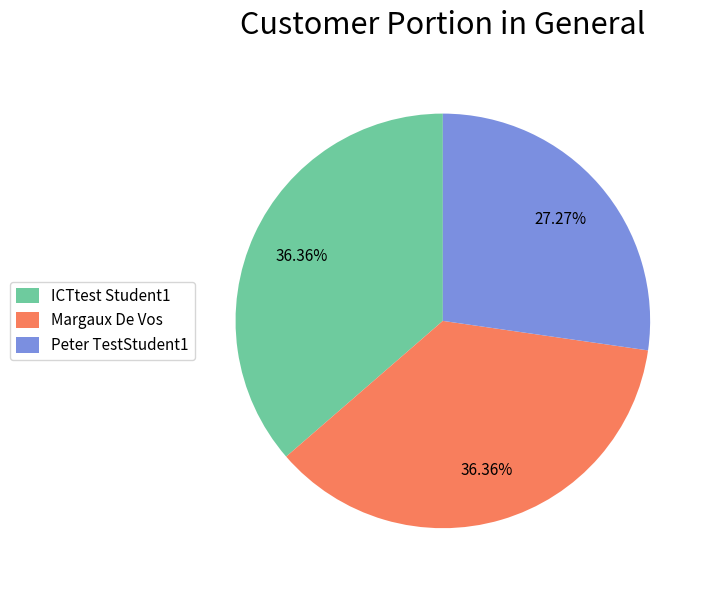

To the nearest percent, what is the difference between the Peter TestStudent1 and ICTtest Student1 slice percentages?

9%